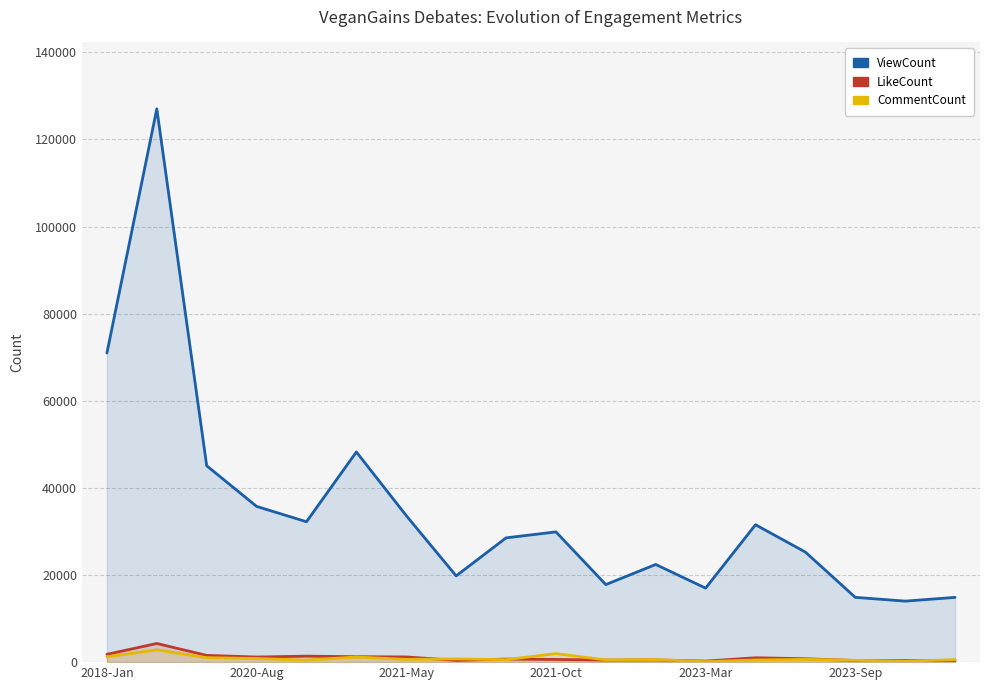

Between 7 and 10, which is larger?

7